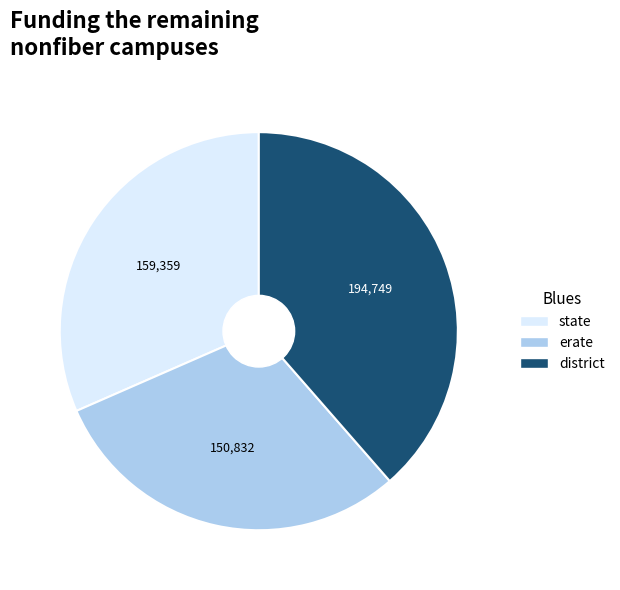

What is the ratio of the value at state to the value at district?

0.8